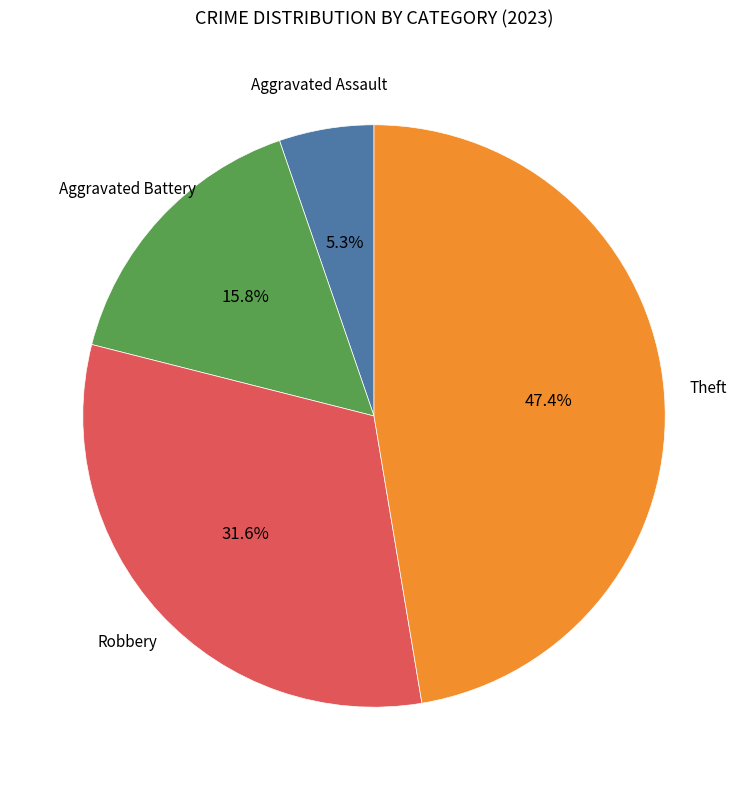

Approximately how many times larger is the value at Robbery compared to Aggravated Battery?

2.0